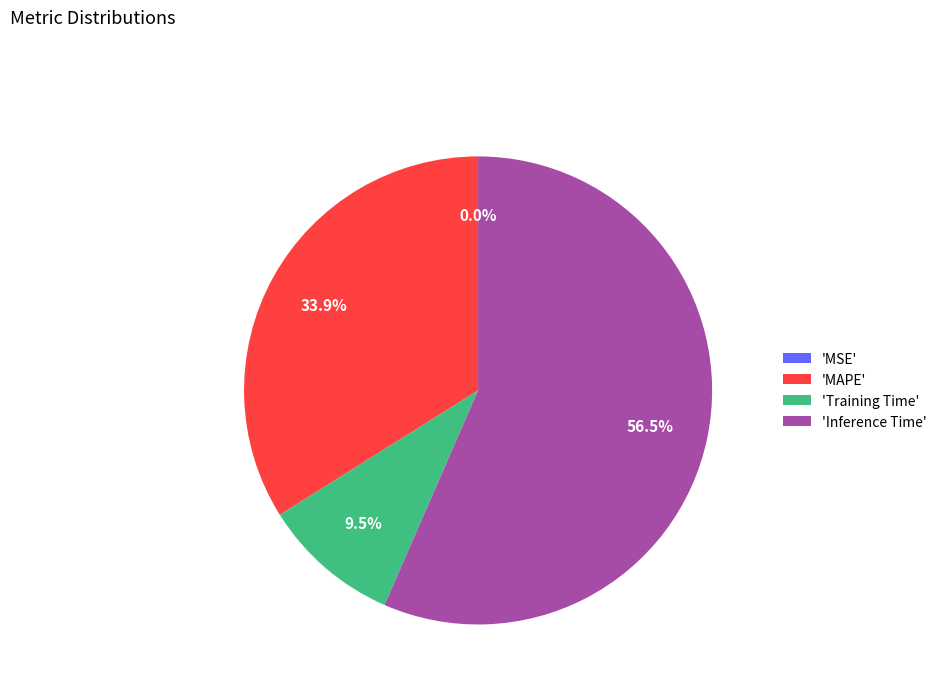

Which slice is the largest?

'Inference Time'